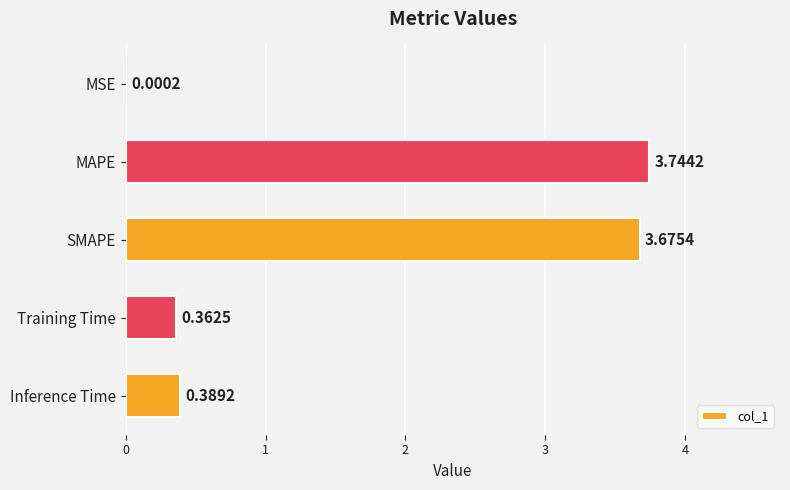

What is the sum of the values at SMAPE and Training Time?

4.0